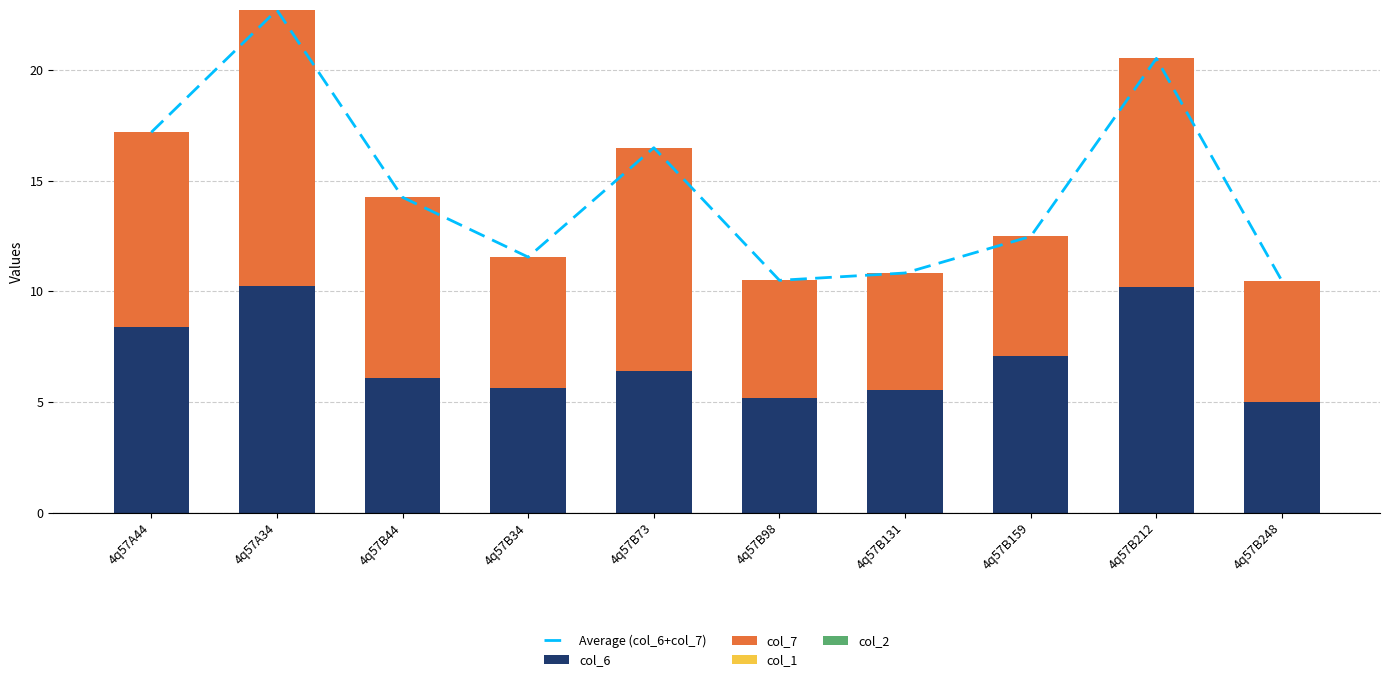

Reading left to right, extract all data points from this chart.

Average (col_6+col_7): 4q57A44=17.2	4q57A34=22.7	4q57B44=14.2	4q57B34=11.5	4q57B73=16.5	4q57B98=10.5	4q57B131=10.8	4q57B159=12.5	4q57B212=20.5	4q57B248=10.5
col_6: 4q57A44=8.4	4q57A34=10.2	4q57B44=6.1	4q57B34=5.6	4q57B73=6.4	4q57B98=5.2	4q57B131=5.5	4q57B159=7.1	4q57B212=10.2	4q57B248=5.0
col_7: 4q57A44=8.8	4q57A34=12.5	4q57B44=8.2	4q57B34=5.9	4q57B73=10.1	4q57B98=5.3	4q57B131=5.3	4q57B159=5.4	4q57B212=10.3	4q57B248=5.5
col_1: 4q57A44=0.0	4q57A34=0.0	4q57B44=0.0	4q57B34=0.0	4q57B73=0.0	4q57B98=0.0	4q57B131=0.0	4q57B159=0.0	4q57B212=0.0	4q57B248=0.0
col_2: 4q57A44=0.0	4q57A34=0.0	4q57B44=0.0	4q57B34=0.0	4q57B73=0.0	4q57B98=0.0	4q57B131=0.0	4q57B159=0.0	4q57B212=0.0	4q57B248=0.0